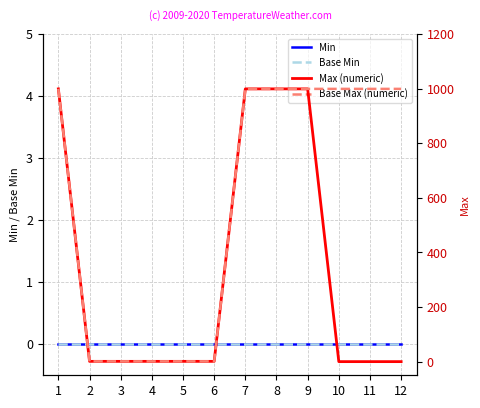

Is the value of Max (numeric) at 7 greater than the value of Base Min at 9?

Yes